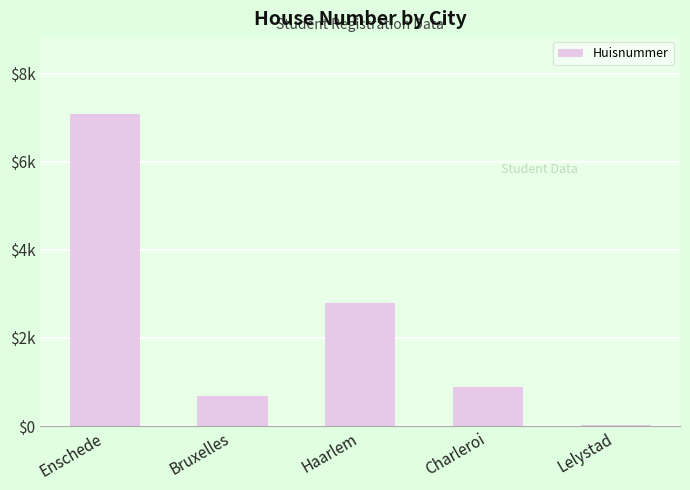

What is the change in value from Enschede to Charleroi?

-6194